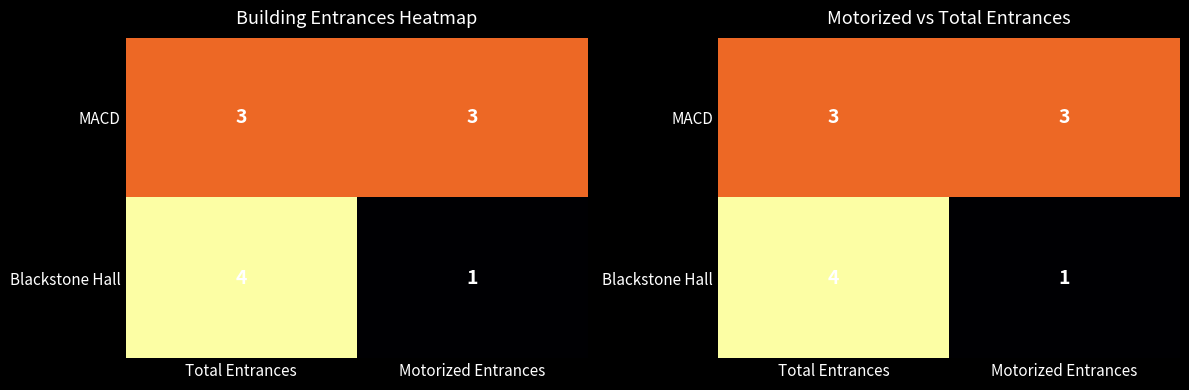

Which category has the highest value in the MACD series?

Total Entrances